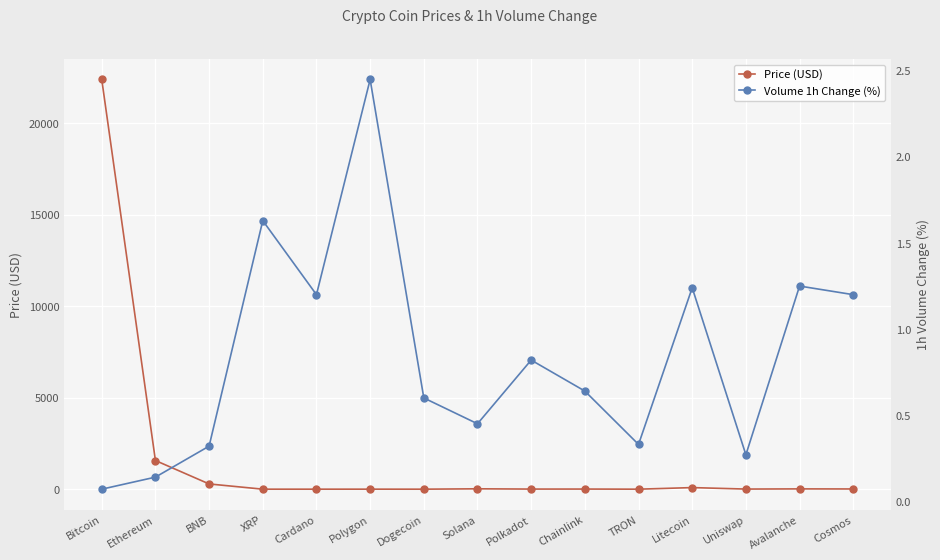

Which series changed the most between XRP and Cardano?

Volume 1h Change (%)